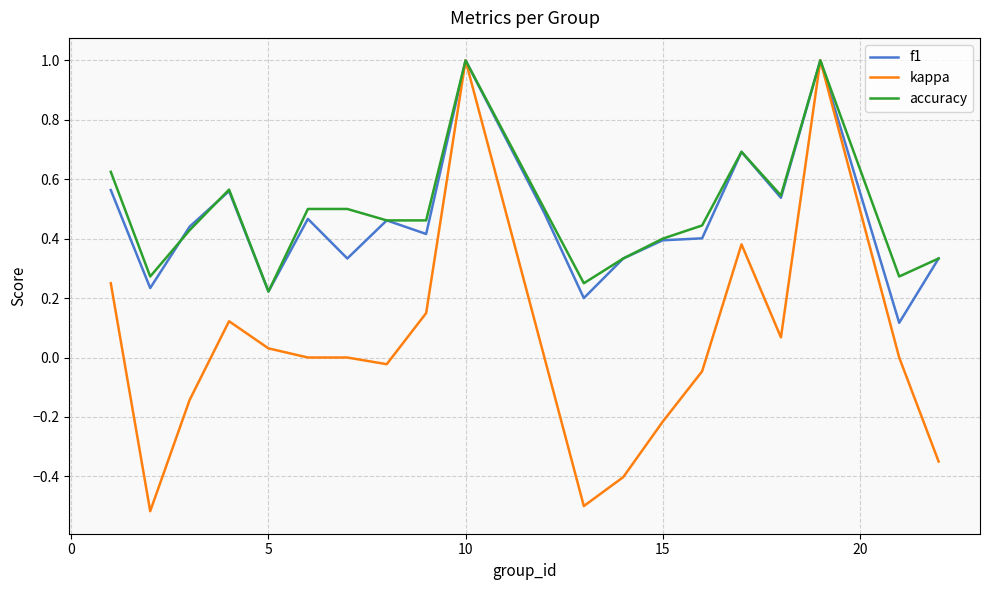

Which series has the widest spread of values?

kappa